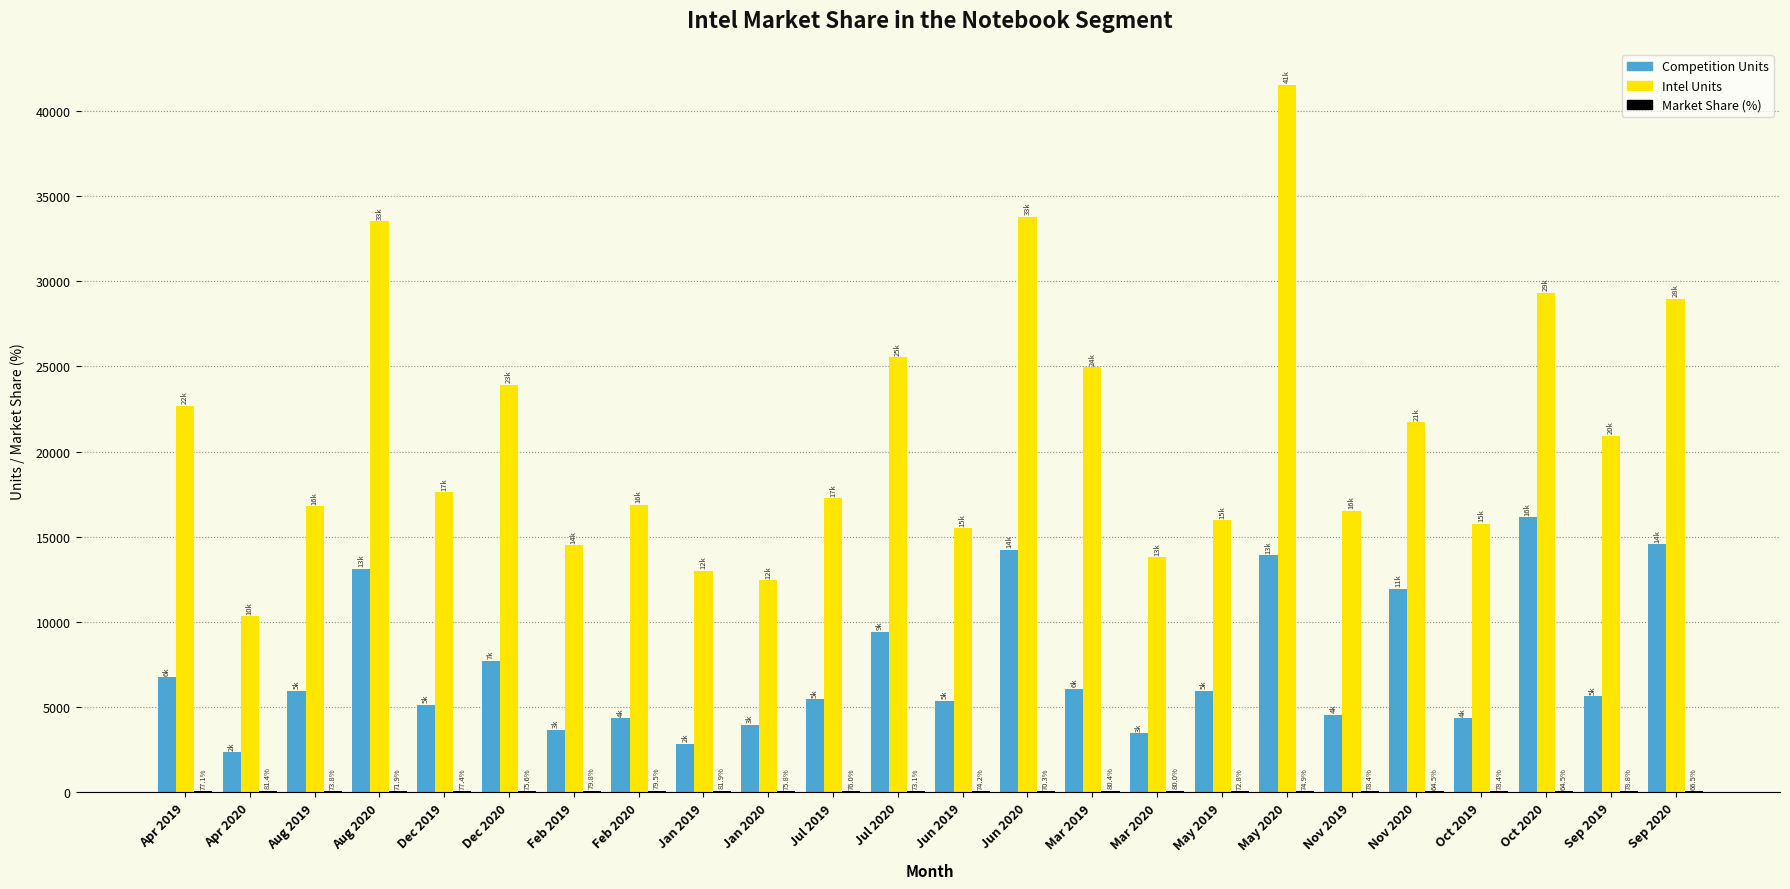

At which category is the sum across all series the highest?

May 2020